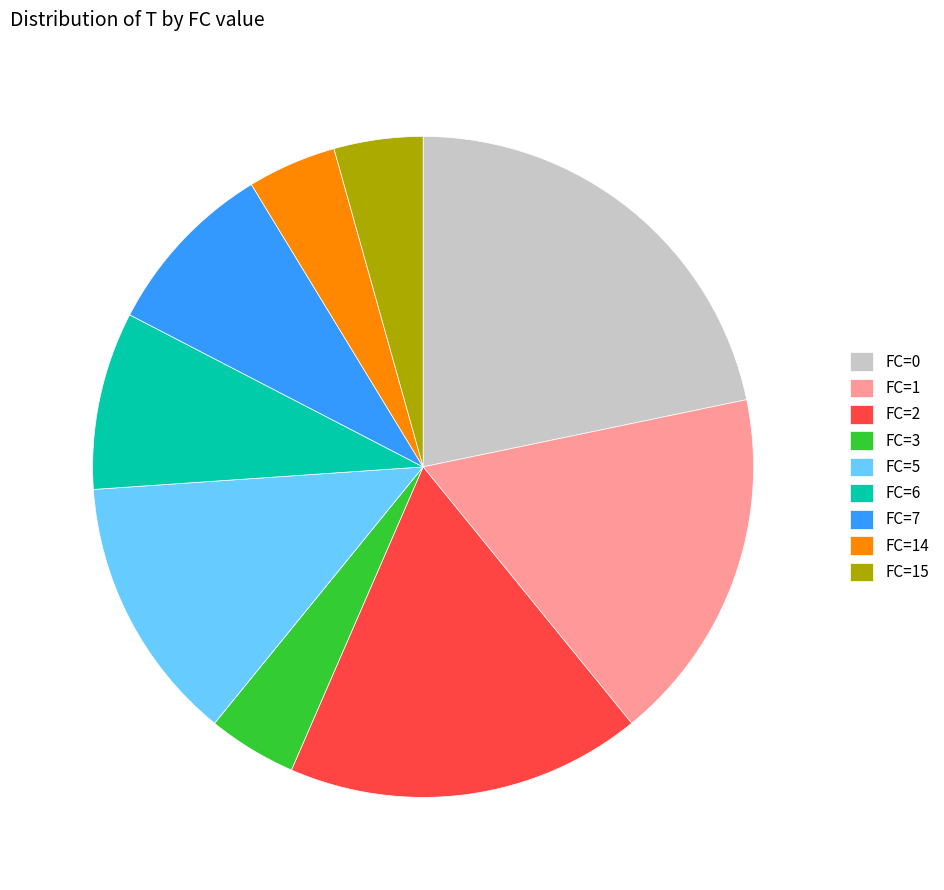

What is the largest slice in the pie chart?

FC=0